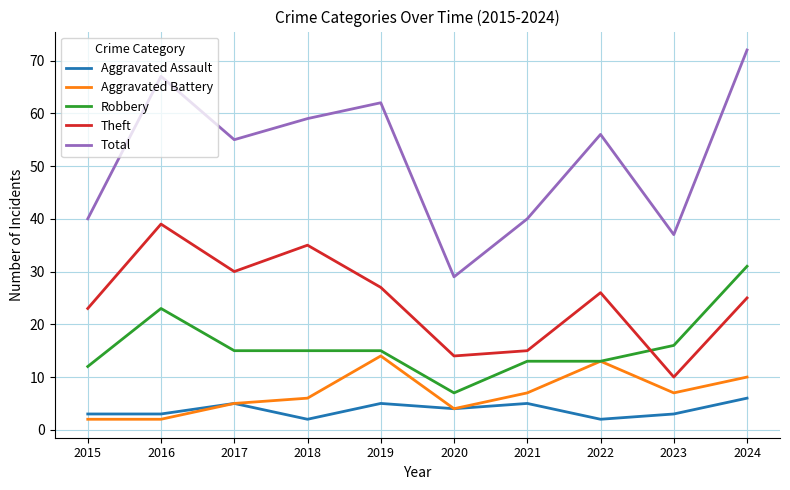

At 2024, list the series in order from largest to smallest.

Total, Robbery, Theft, Aggravated Battery, Aggravated Assault